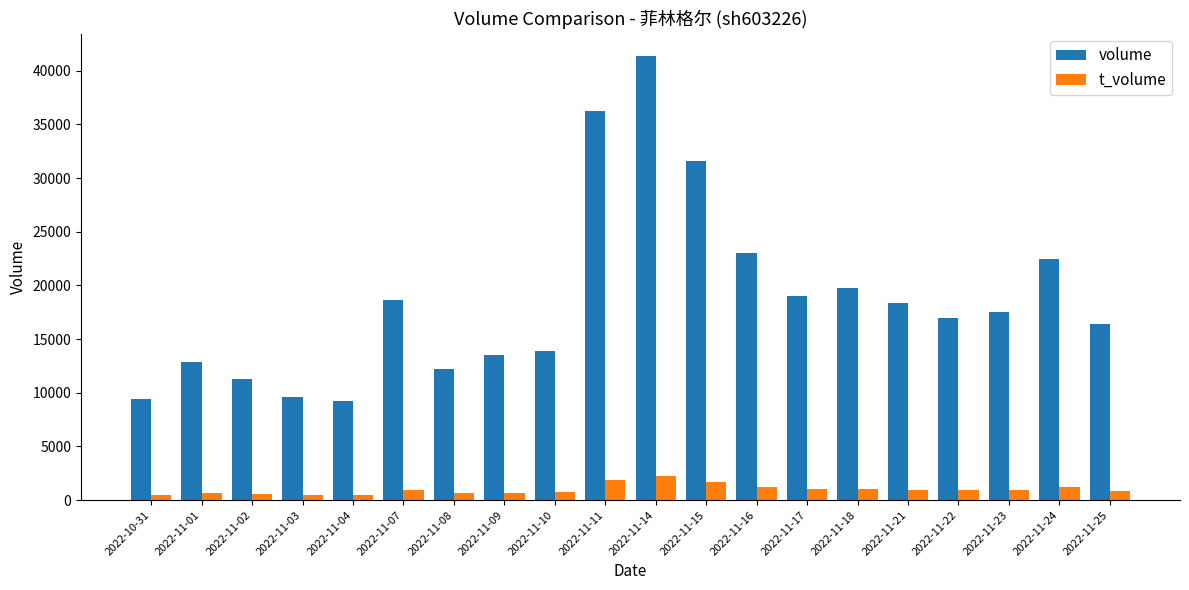

What is the label of the 4th bar from the left?

2022-11-03